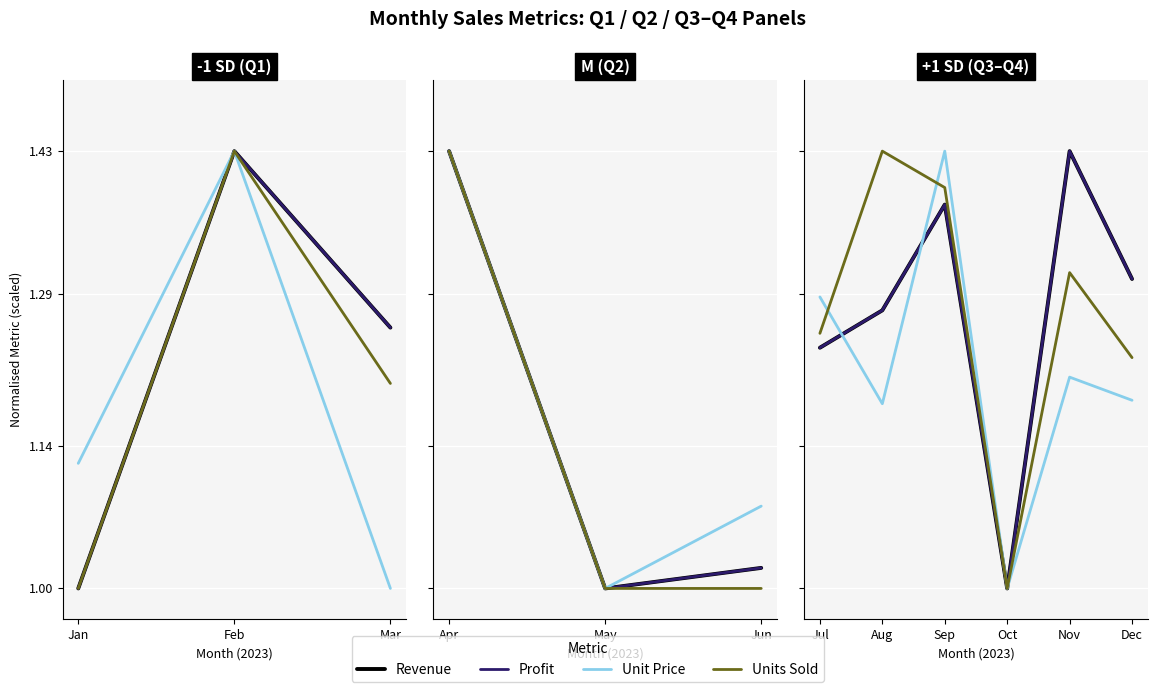

What is the smallest value displayed?

1.0